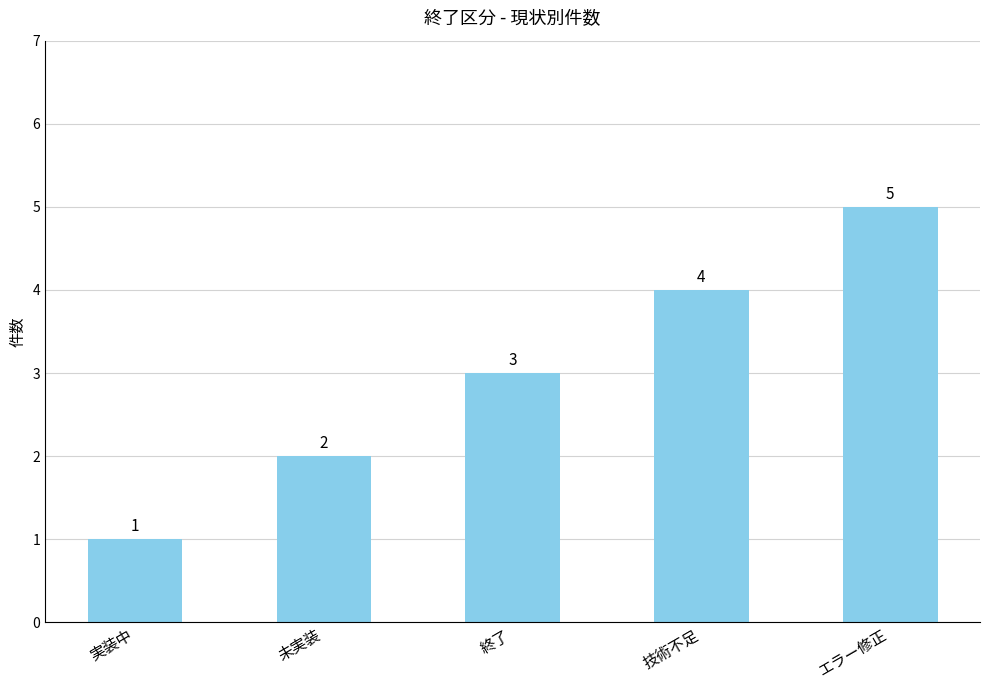

What is the maximum value shown in the chart?

5